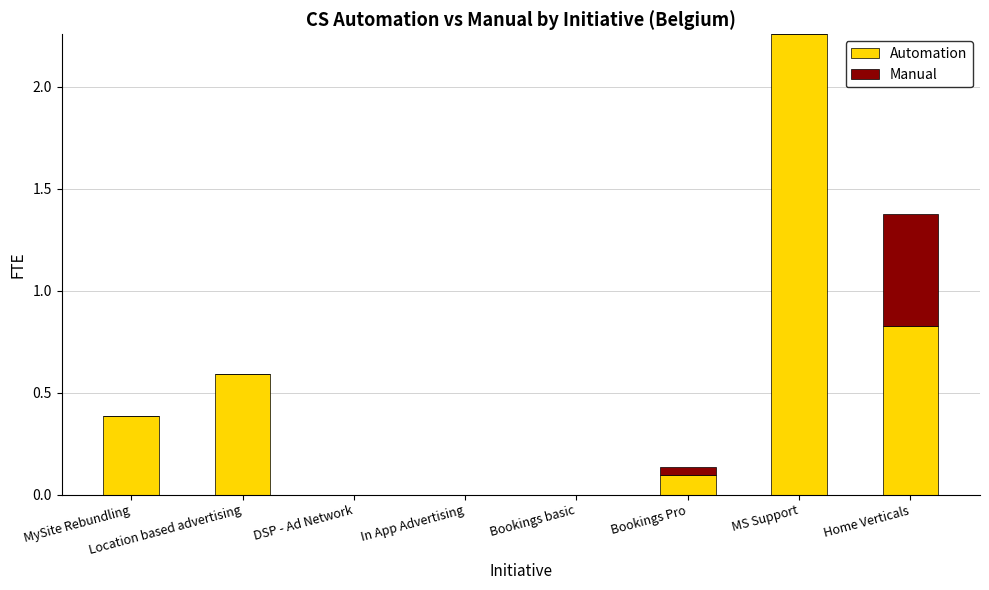

Which category has the highest value in the Automation series?

MS Support